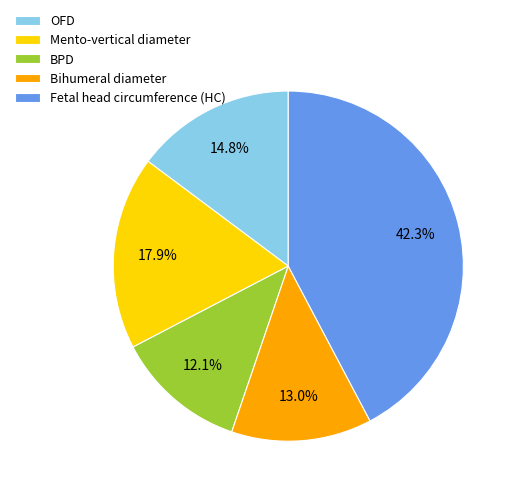

Between Bihumeral diameter and Mento-vertical diameter, which is larger?

Mento-vertical diameter